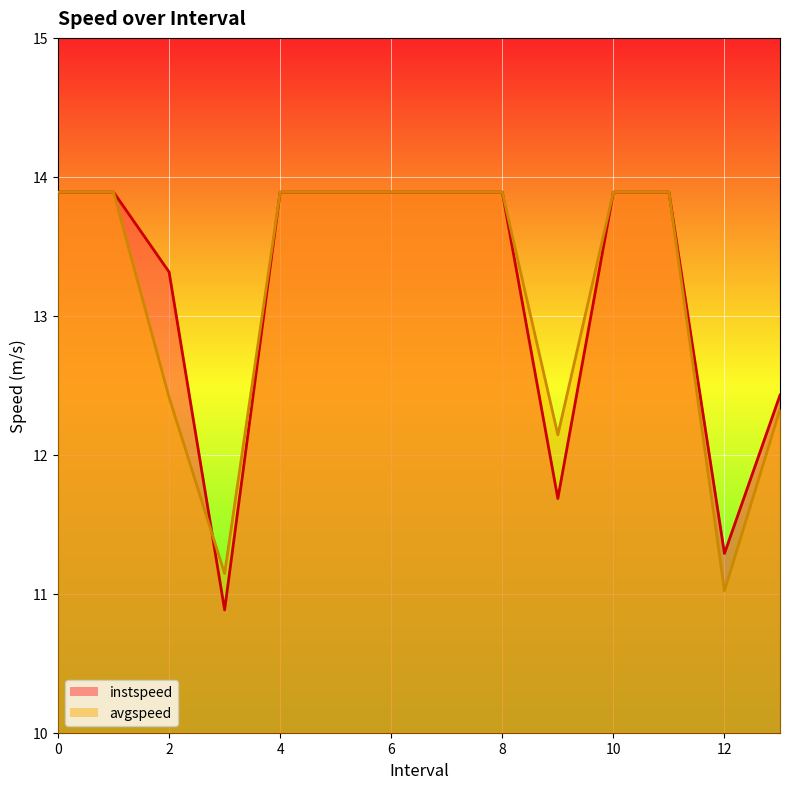

Does the chart display data point markers on the line(s)?

No